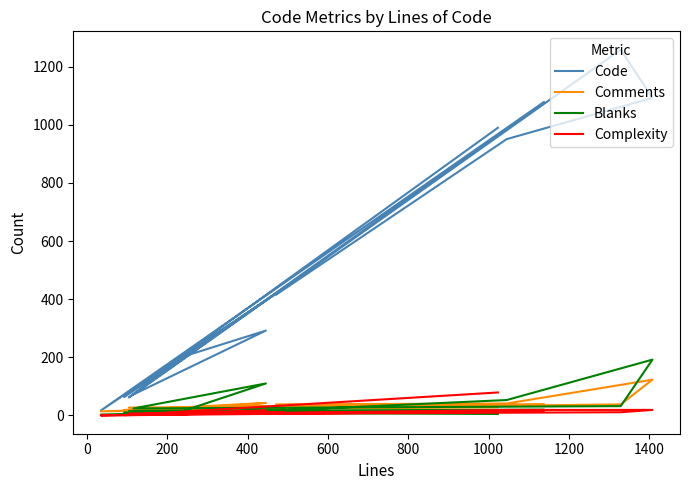

What is the label of the 10th point from the right?

400